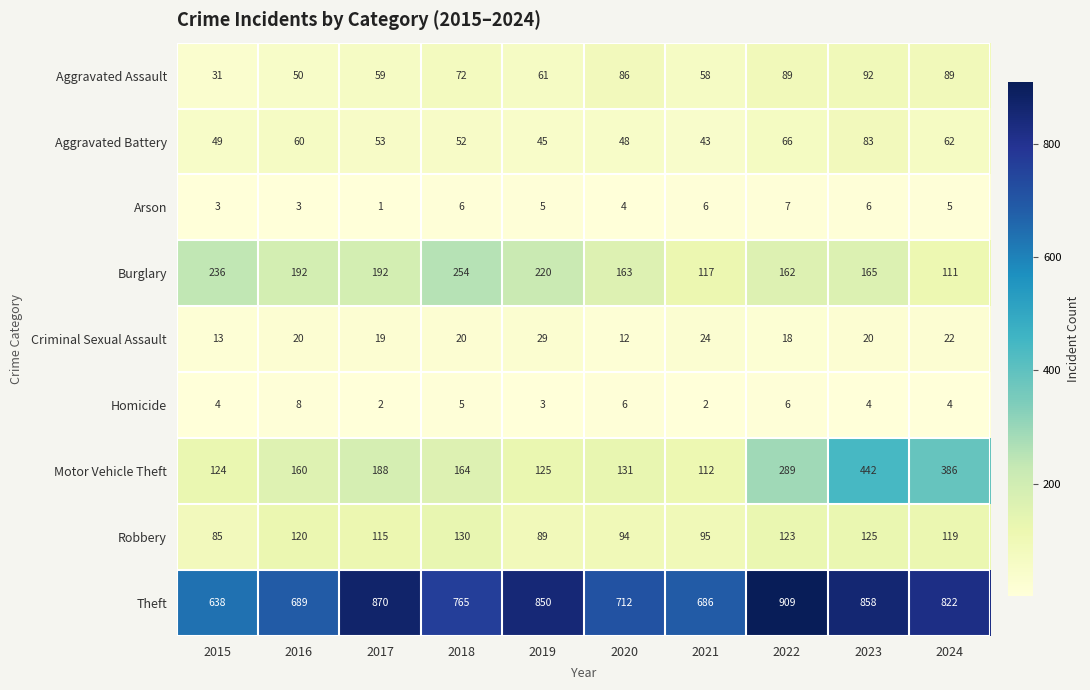

At which category does the chart reach its peak across all series?

2022